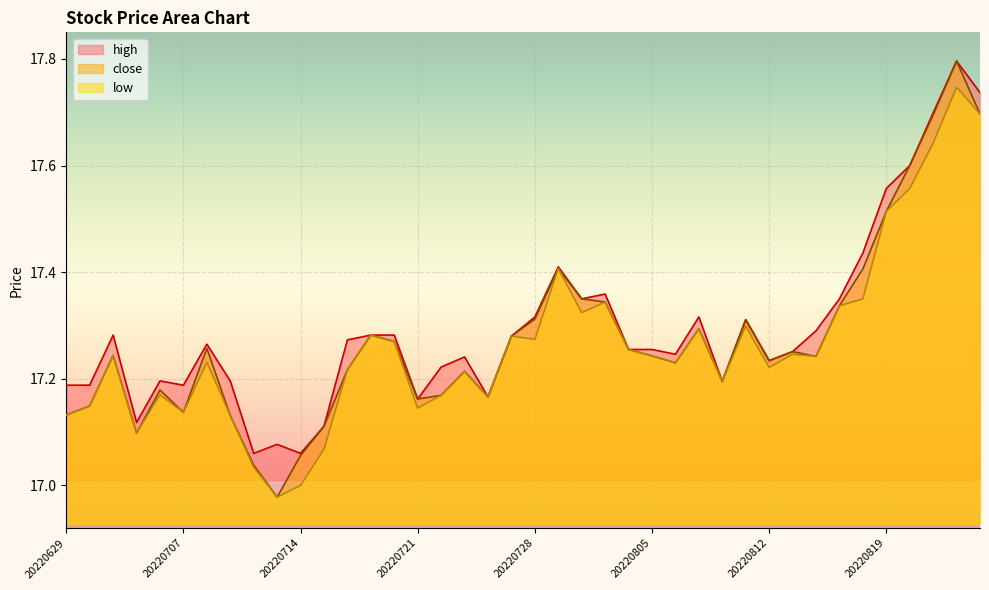

Reading left to right, list all the values displayed in this chart.

high: 17.2	17.2	17.3	17.1	17.2	17.2	17.3	17.2	17.1	17.1	17.1	17.1	17.3	17.3	17.3	17.2	17.2	17.2	17.2	17.3	17.3	17.4	17.4	17.4	17.3	17.3	17.2	17.3	17.2	17.3	17.2	17.3	17.3	17.4	17.4	17.6	17.6	17.7	17.8	17.7
close: 17.1	17.1	17.2	17.1	17.2	17.1	17.3	17.1	17.0	17.0	17.1	17.1	17.2	17.3	17.3	17.2	17.2	17.2	17.2	17.3	17.3	17.4	17.4	17.3	17.3	17.2	17.2	17.3	17.2	17.3	17.2	17.3	17.2	17.3	17.4	17.5	17.6	17.7	17.8	17.7
low: 17.1	17.1	17.2	17.1	17.2	17.1	17.2	17.1	17.0	17.0	17.0	17.1	17.2	17.3	17.3	17.1	17.2	17.2	17.2	17.3	17.3	17.4	17.3	17.3	17.3	17.2	17.2	17.3	17.2	17.3	17.2	17.2	17.2	17.3	17.4	17.5	17.6	17.6	17.7	17.7